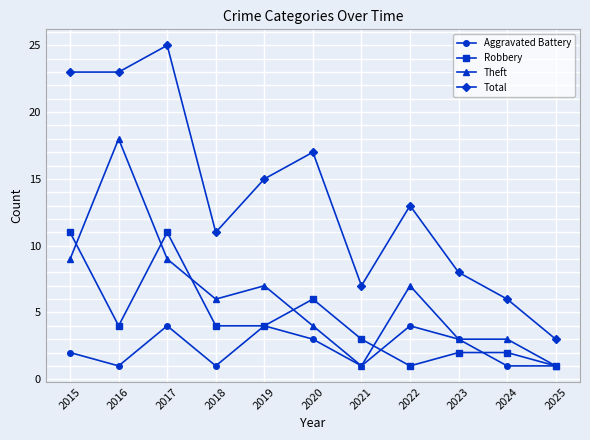

The Total series shows 11 at 2023. True or false?

False